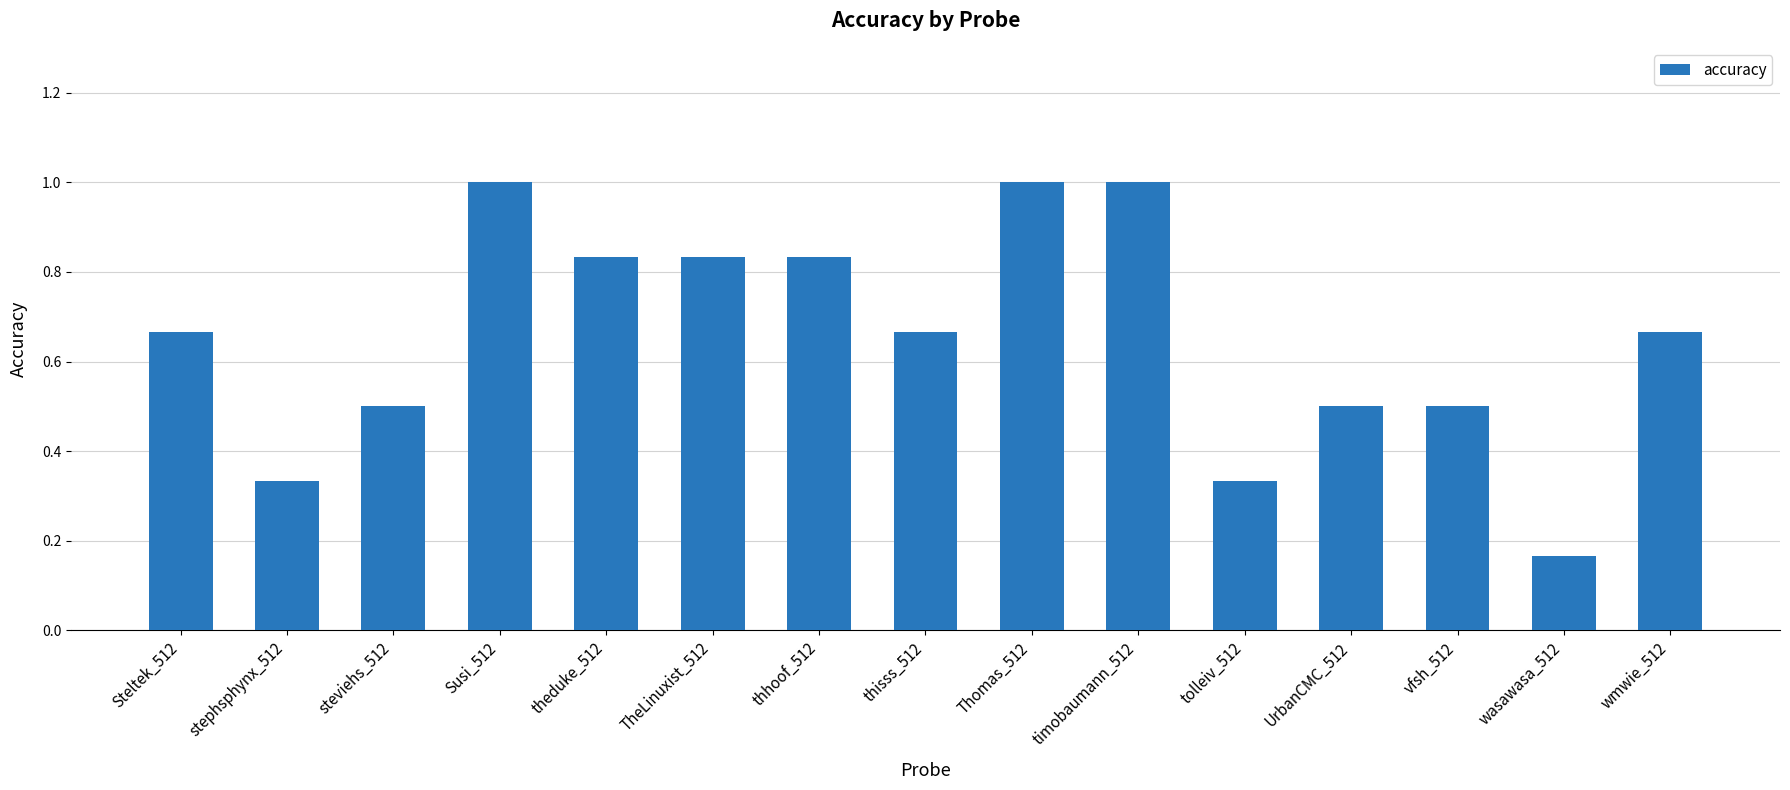

What is the maximum value shown in the chart?

1.0